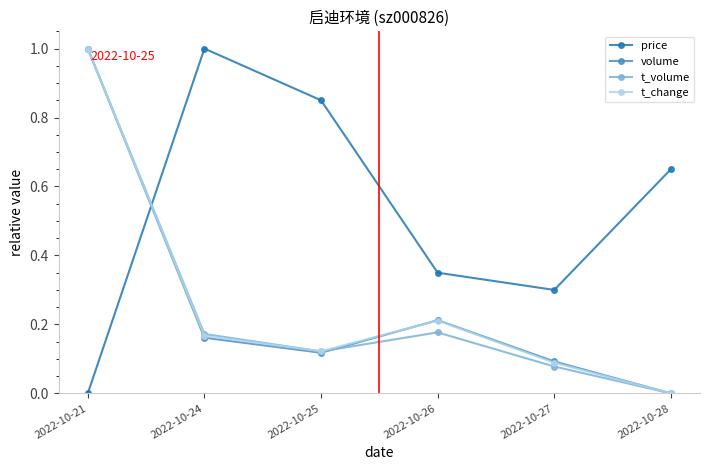

What is the highest value of the t_change series?

1.0